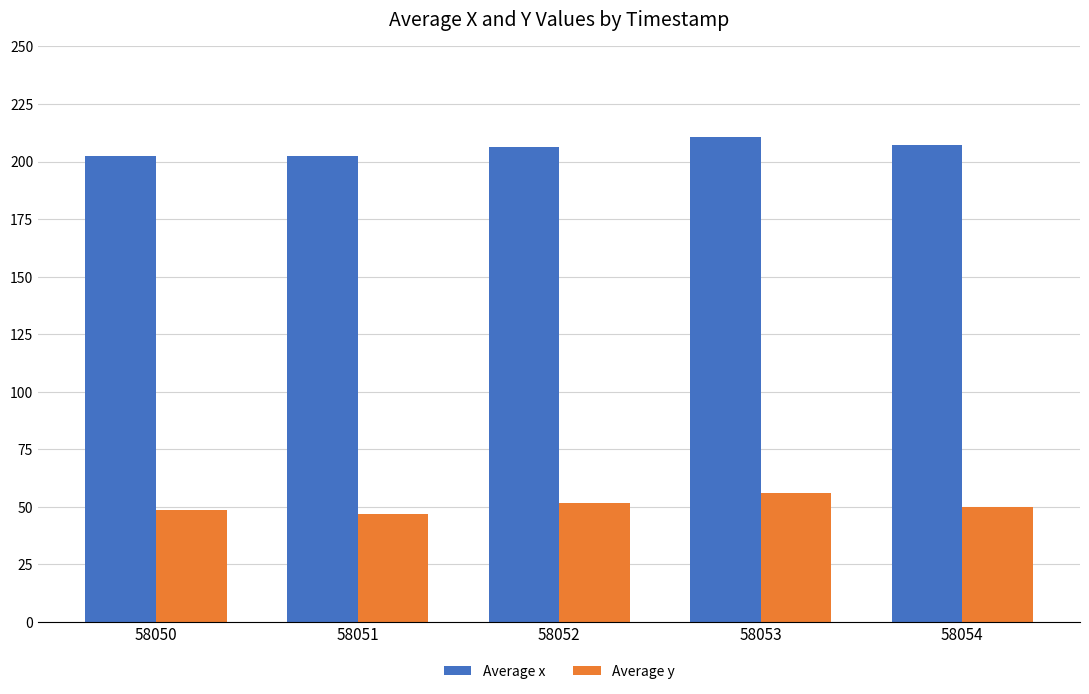

What is the greatest value displayed?

210.8